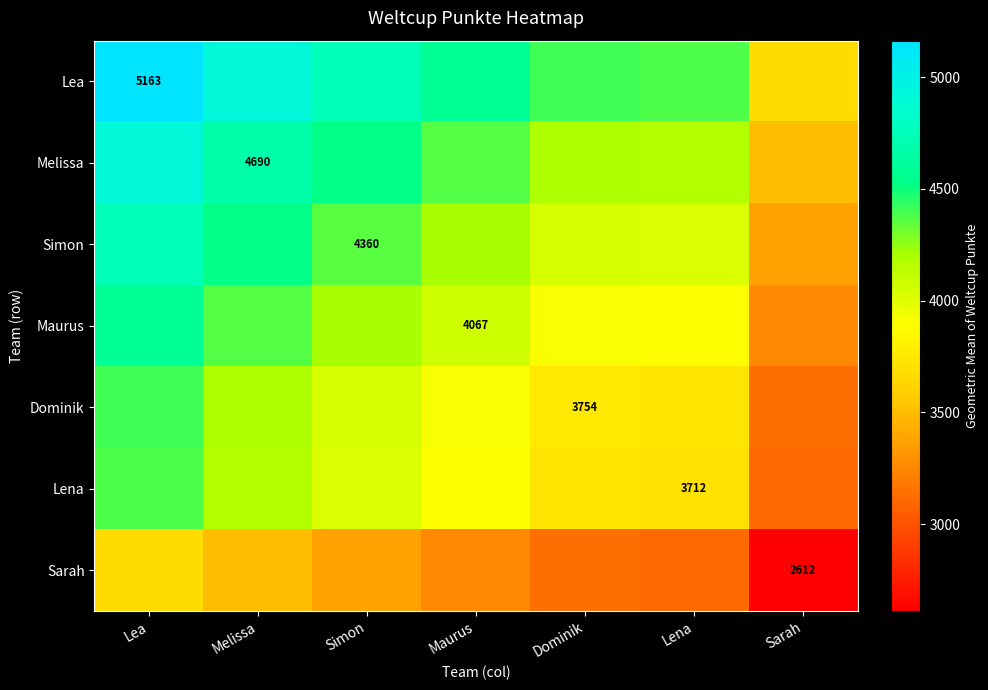

Which series has the largest total across all categories?

Lea